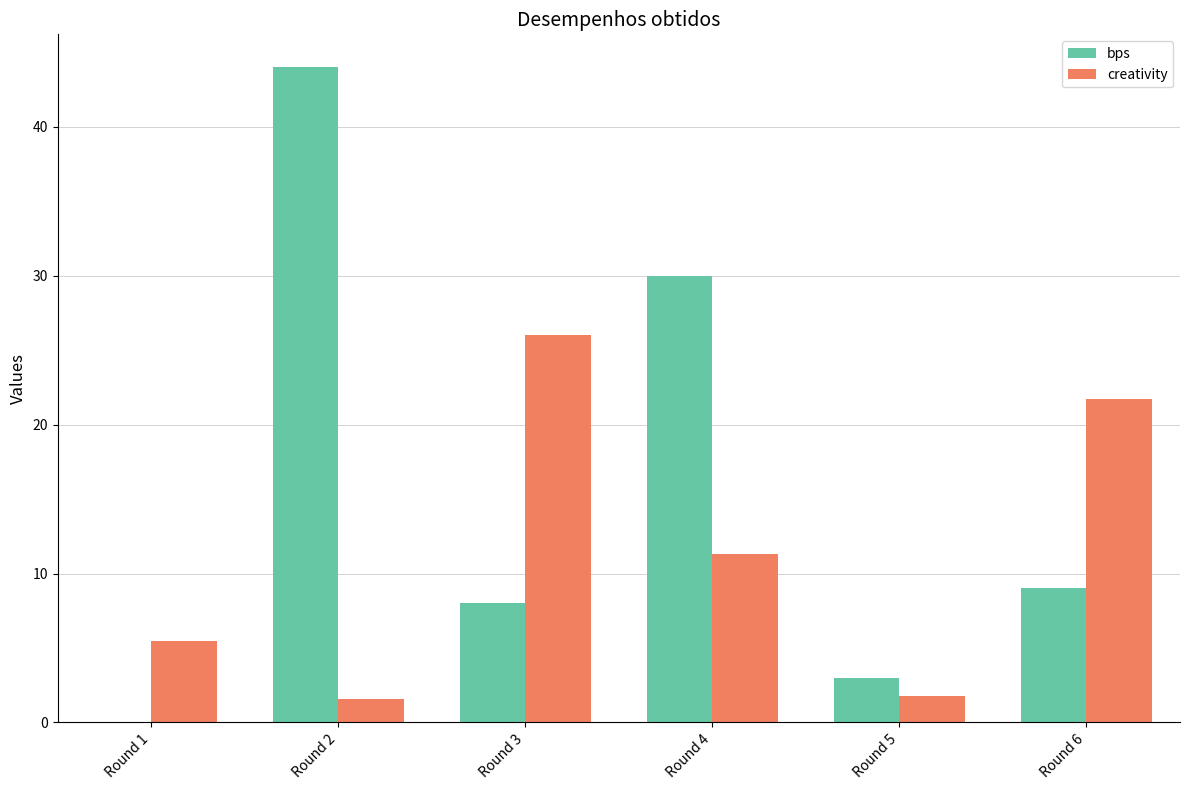

Which series has the largest range (max minus min)?

bps